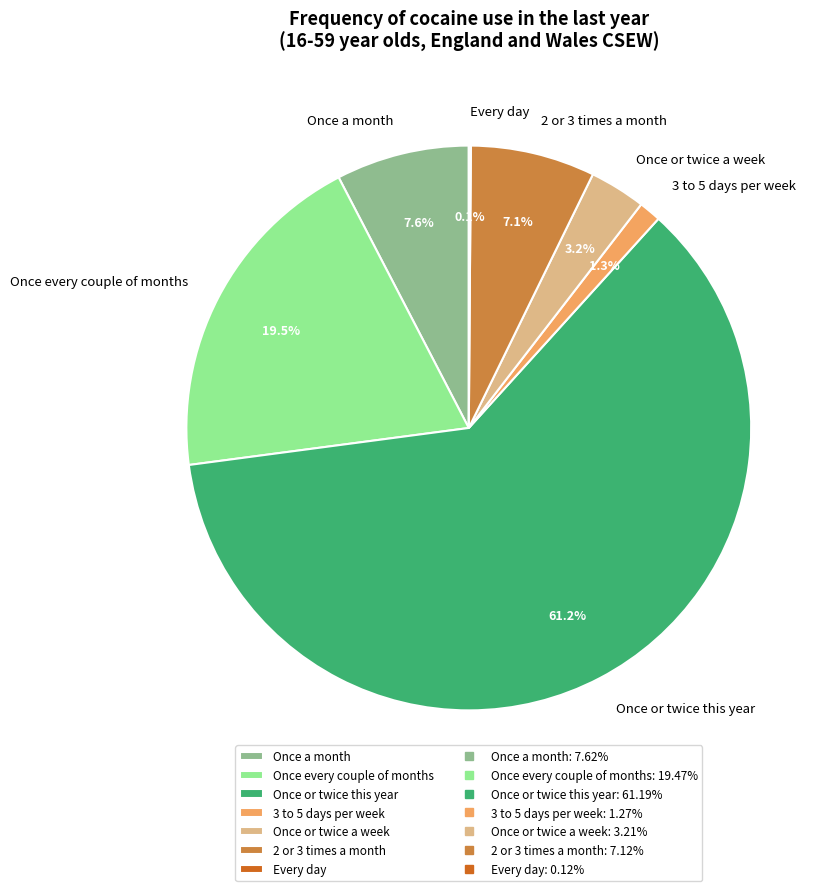

To the nearest percent, what percentage of the pie is 2 or 3 times a month?

7%